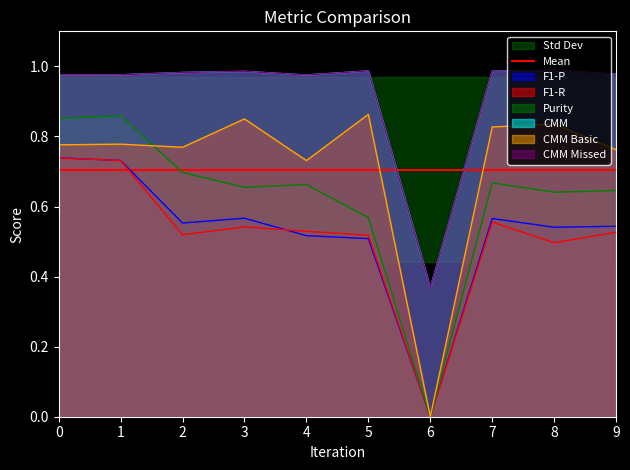

True or false: CMM and CMM Missed cross at least once.

False